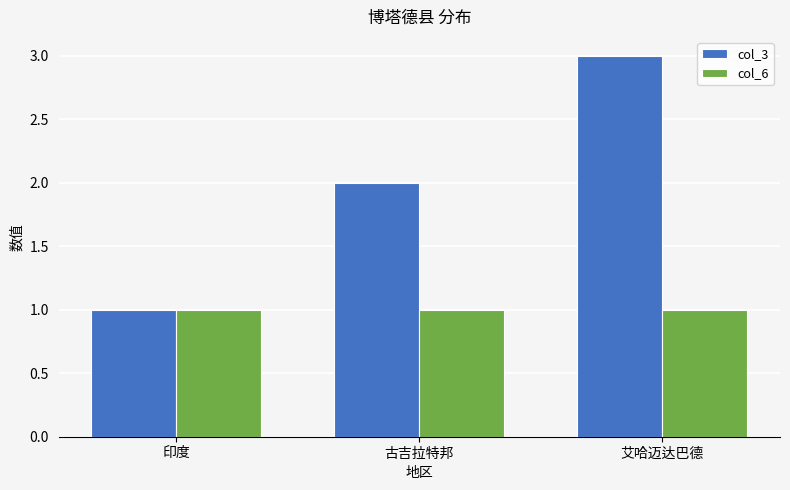

Does the chart contain stacked bars?

No